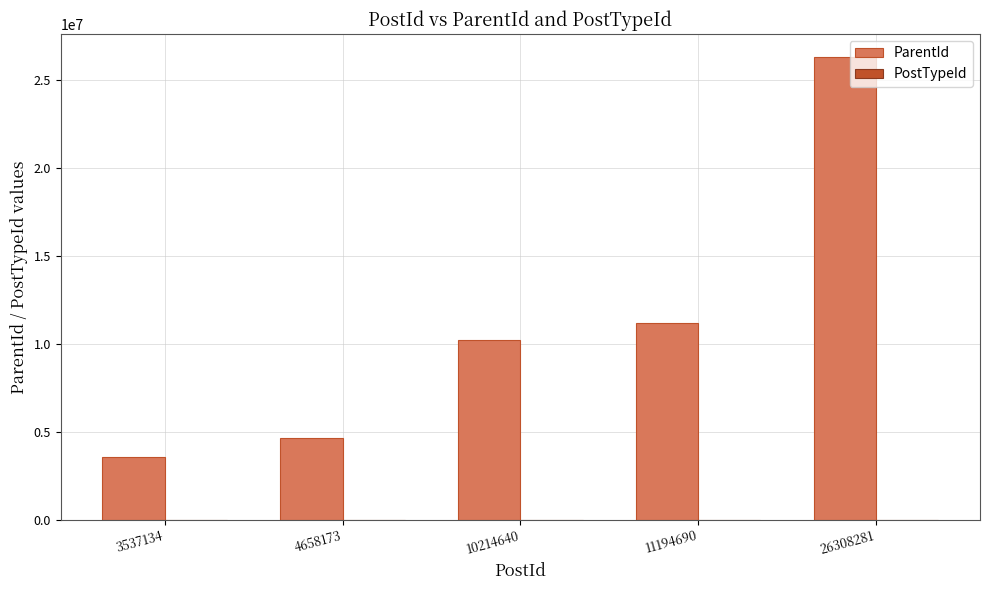

Which series changed the most between 4658173 and 26308281?

ParentId